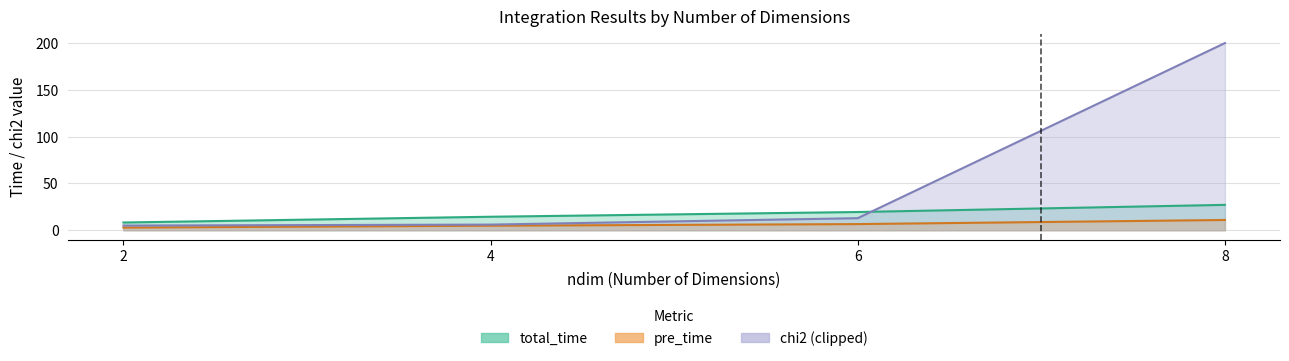

True or false: pre_time has more than 1 points higher than both neighbors.

False